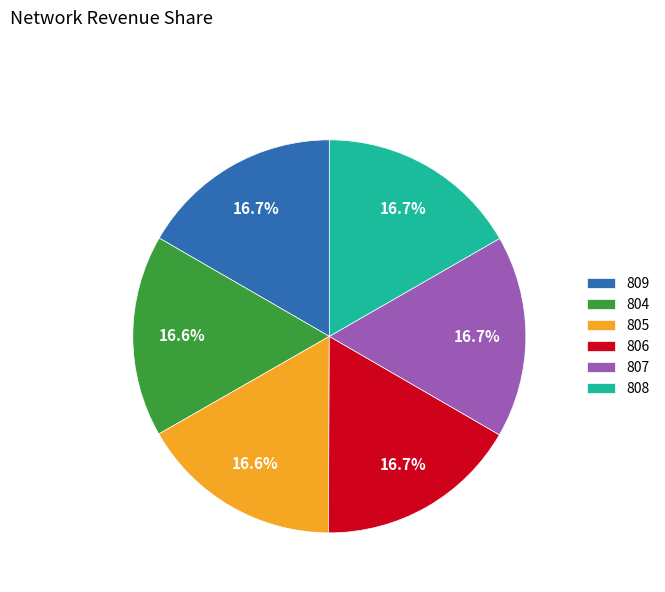

Count the number of slices in the pie.

6